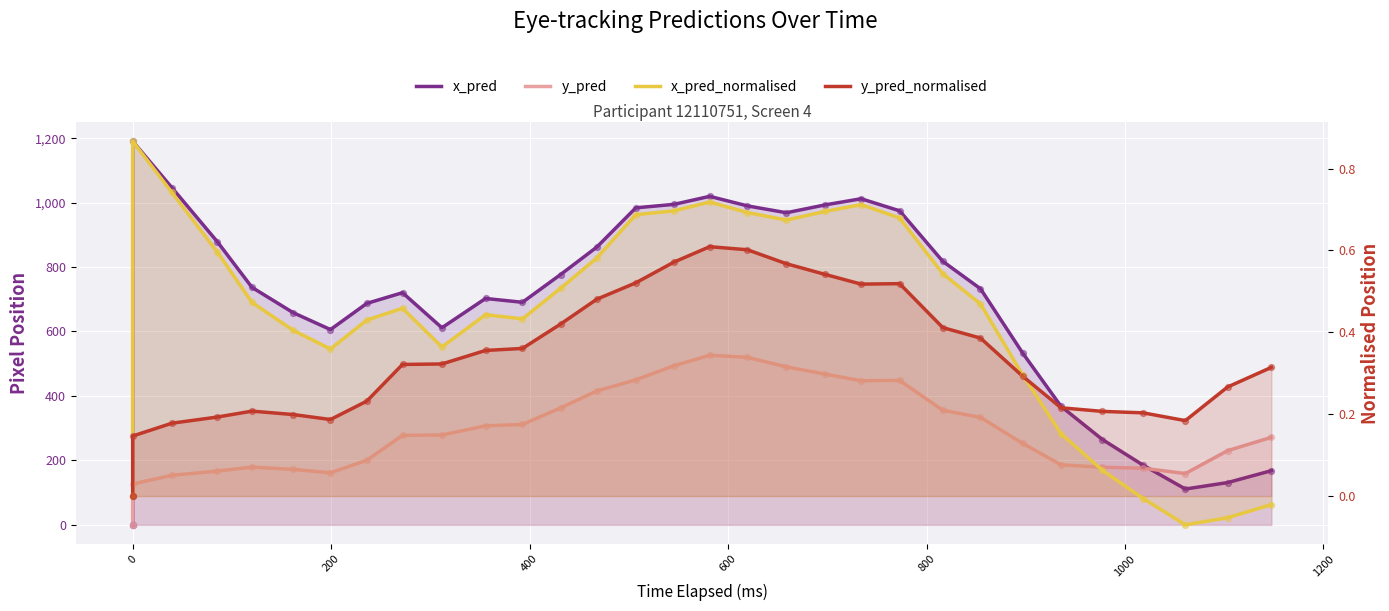

Which series has the largest total across all categories?

x_pred